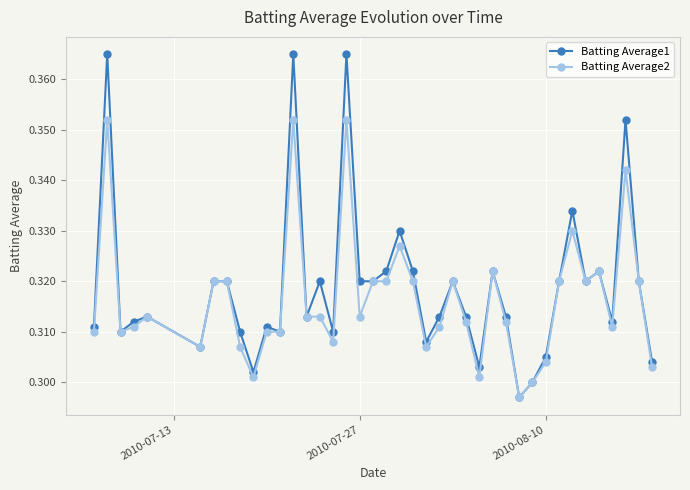

Which series has the largest range (max minus min)?

Batting Average1